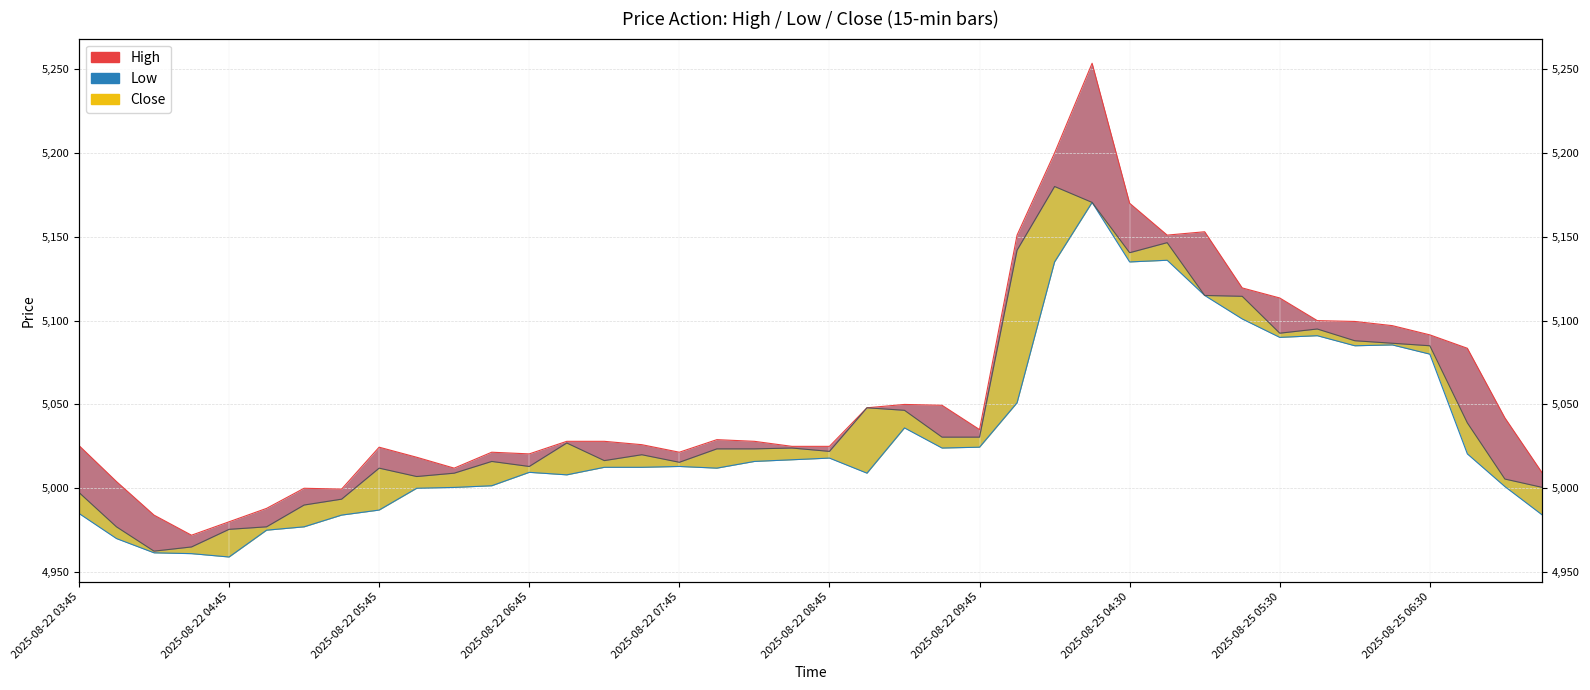

What is the value of the High point at the 8th from the left?

4999.5